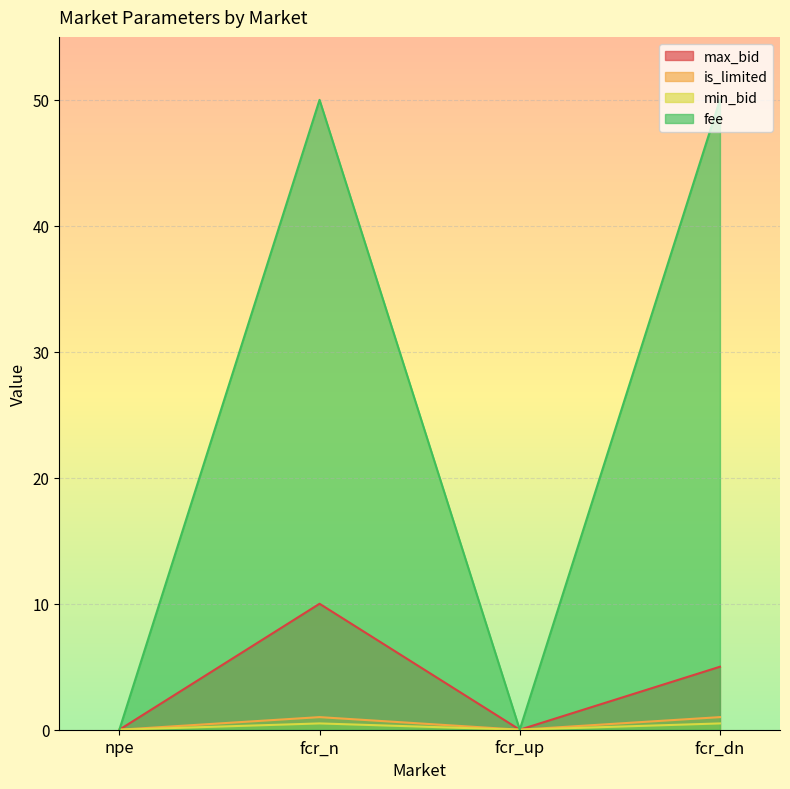

At which category does the chart reach its peak across all series?

fcr_n